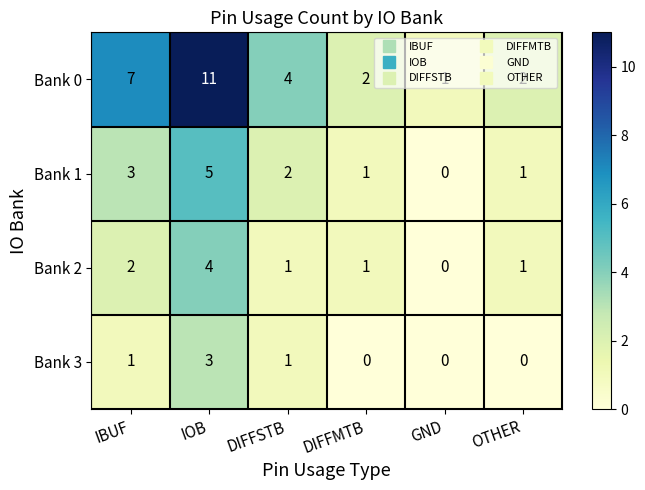

List the series in order of their peak value, lowest first.

Bank 3, Bank 2, Bank 1, Bank 0